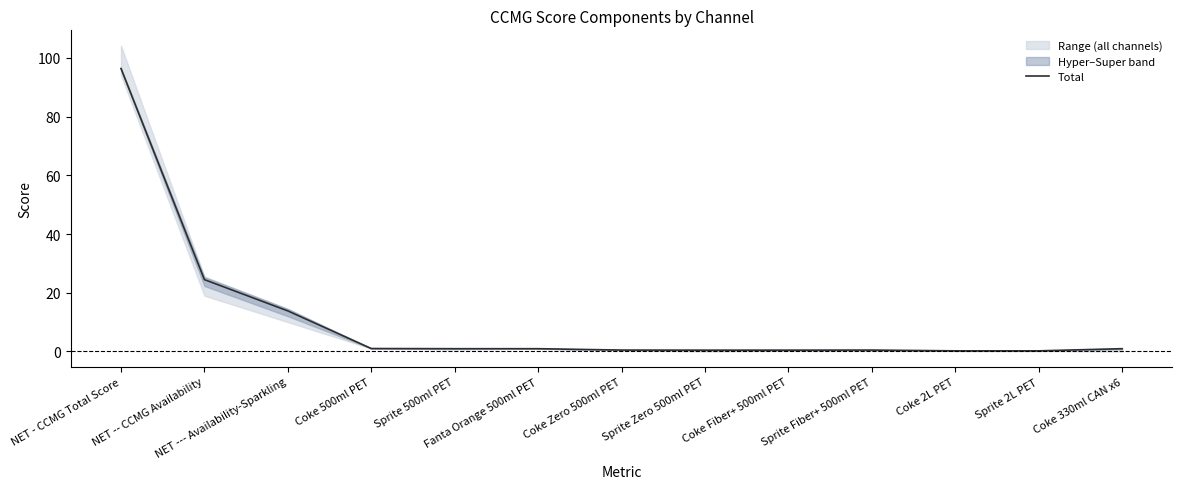

Which label corresponds to the largest value in the chart?

NET - CCMG Total Score